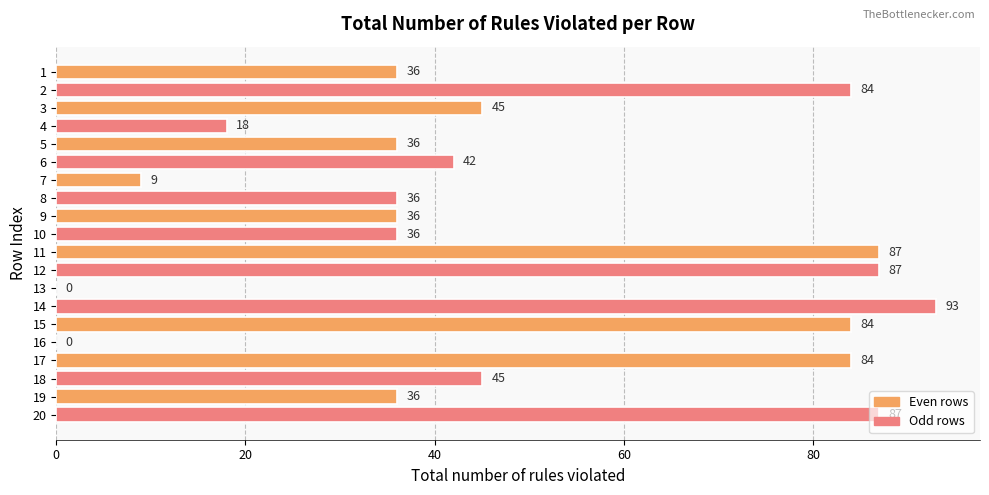

The chart shows a value of 22 at 10. True or false?

False